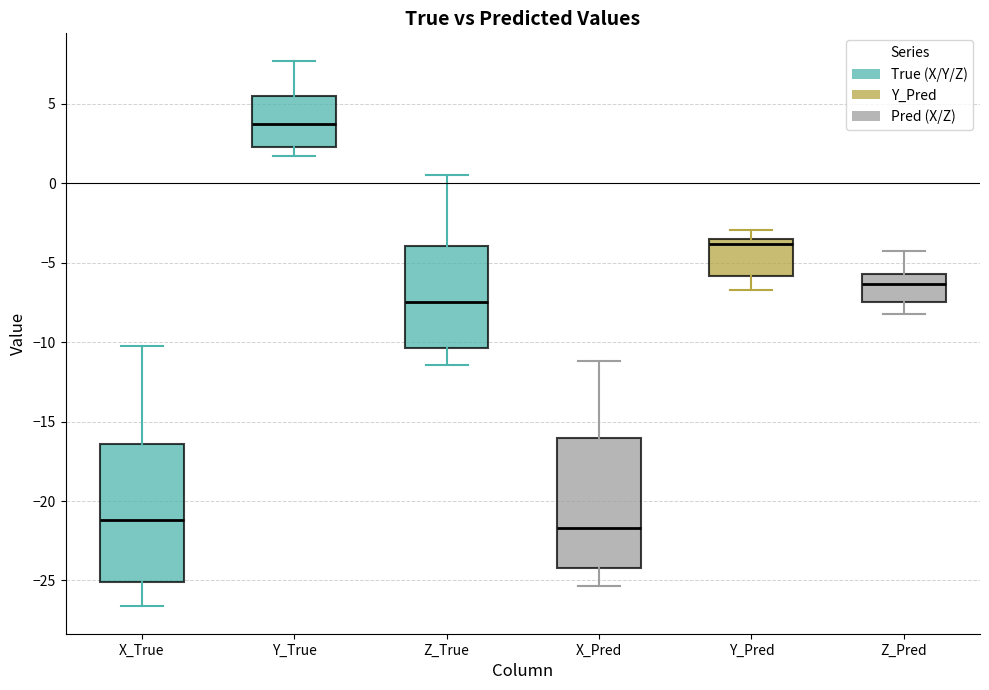

Which box is the tallest, from its lower edge to its upper edge?

X_True